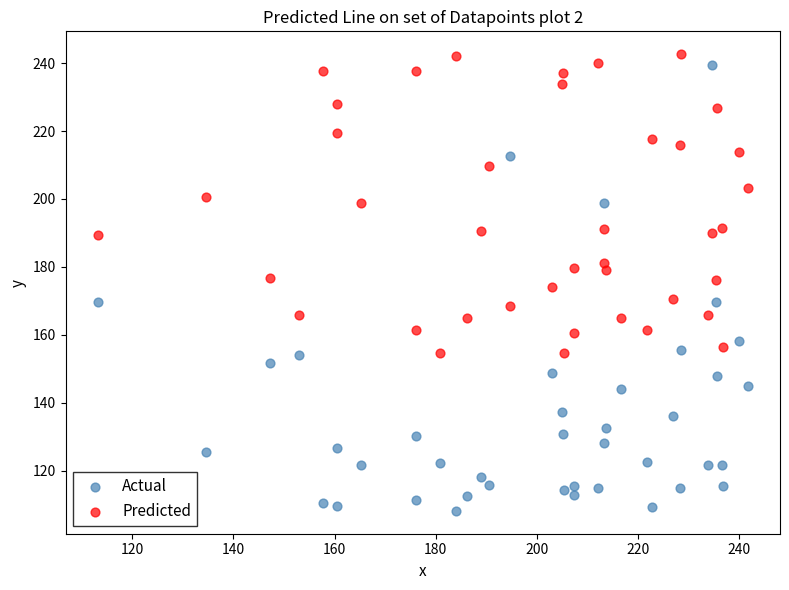

Which series has the widest spread of Y values?

Actual